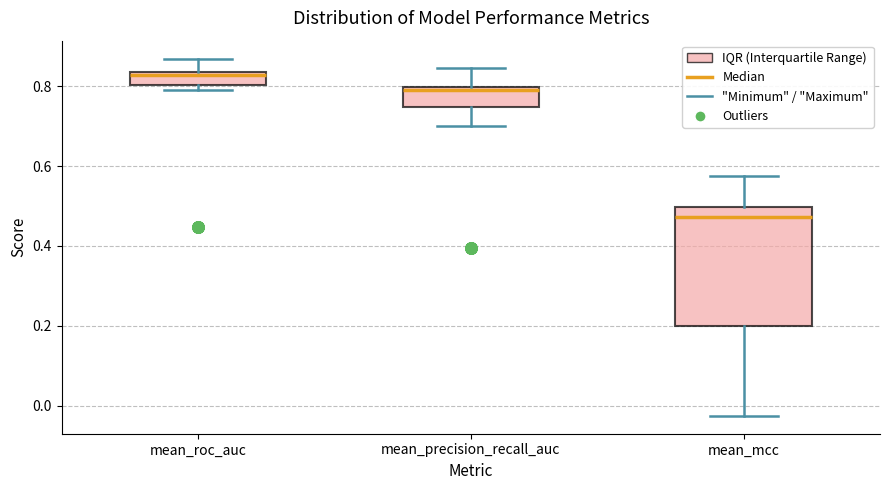

Reading left to right, transcribe this box plot: for each box, give where its median line is, the range the box spans, and where its two whiskers end, as read against the y-axis. The values are not printed on the chart, so give them approximately, as read against the axis.

mean_roc_auc: median 0.82, box 0.80 to 0.84, whiskers 0.80 (just below the box's lower edge) to 0.86
mean_precision_recall_auc: median 0.80 (just below the box's upper edge), box 0.74 to 0.80, whiskers 0.70 to 0.84
mean_mcc: median 0.48, box 0.20 to 0.50, whiskers -0.02 to 0.58